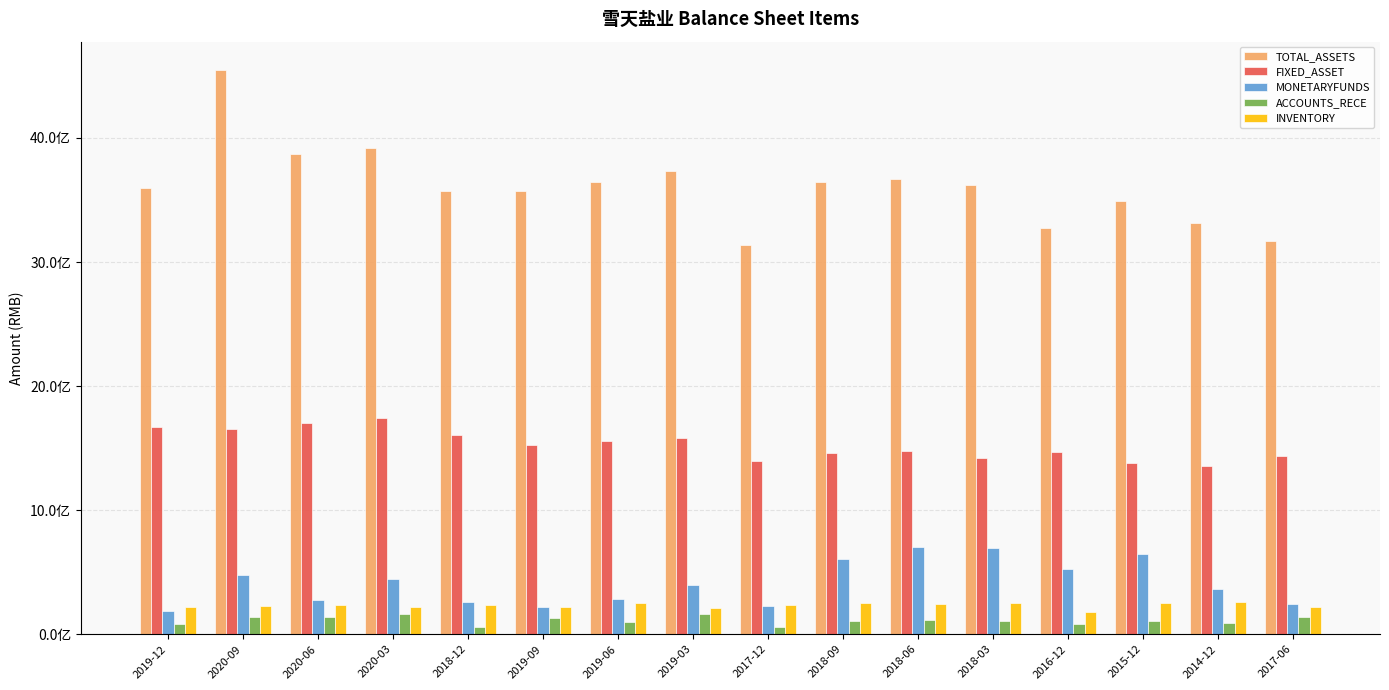

At which label does FIXED_ASSET reach its minimum?

2014-12